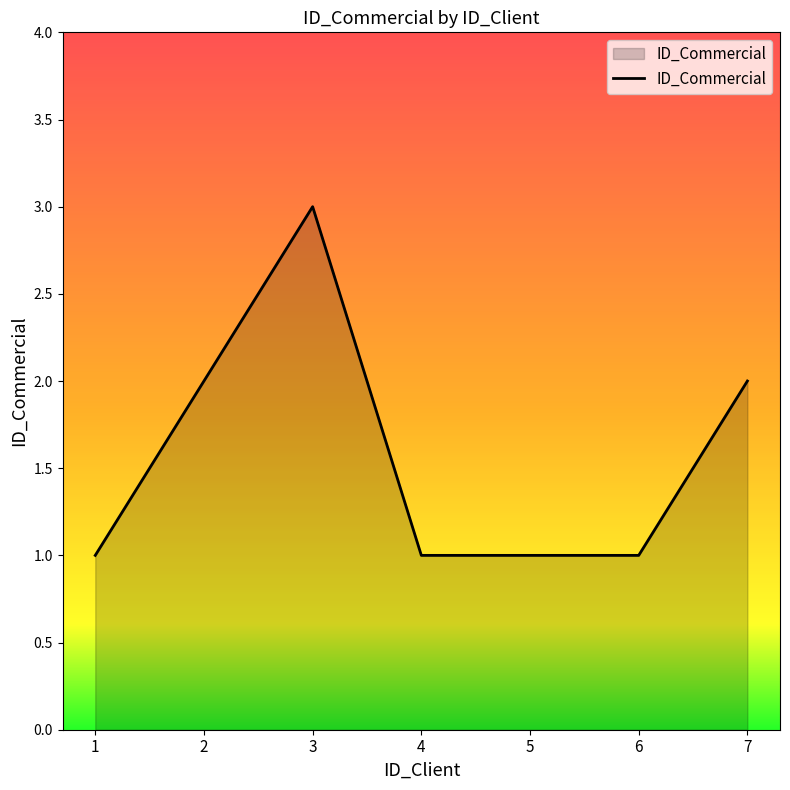

What is the maximum value shown in the chart?

3